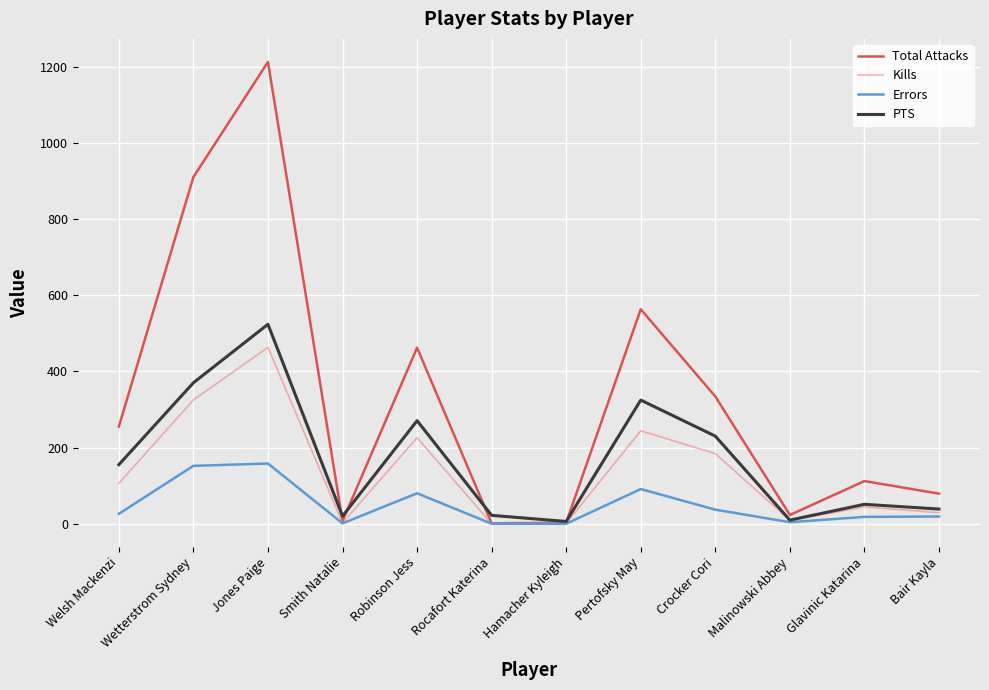

The Total Attacks series shows 910.0 at Wetterstrom Sydney. True or false?

True